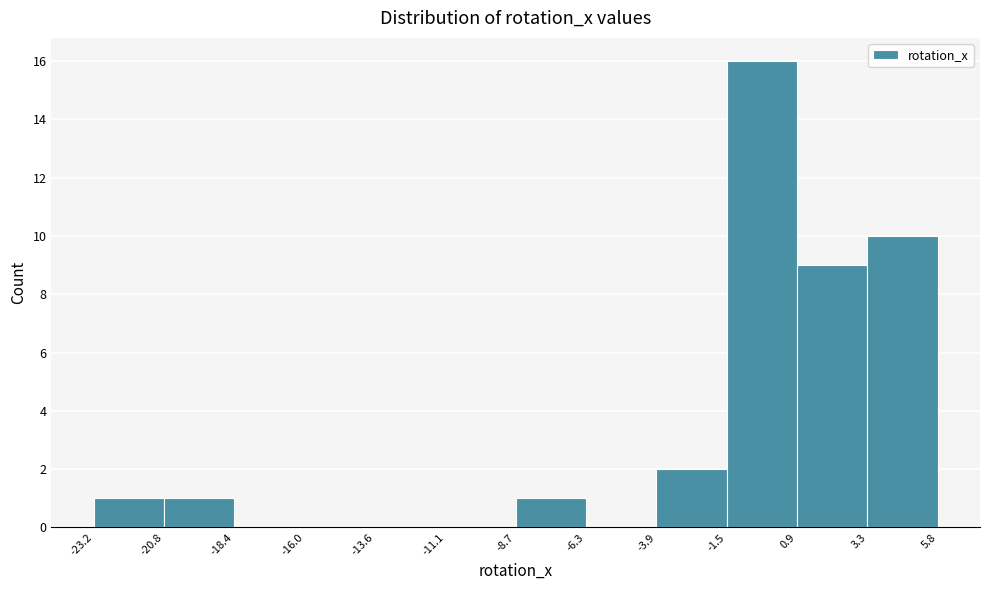

How tall is the bar that spans -8.7 to -6.3 on the x-axis? The values are not printed on the chart, so give them approximately, as read against the axis.

1